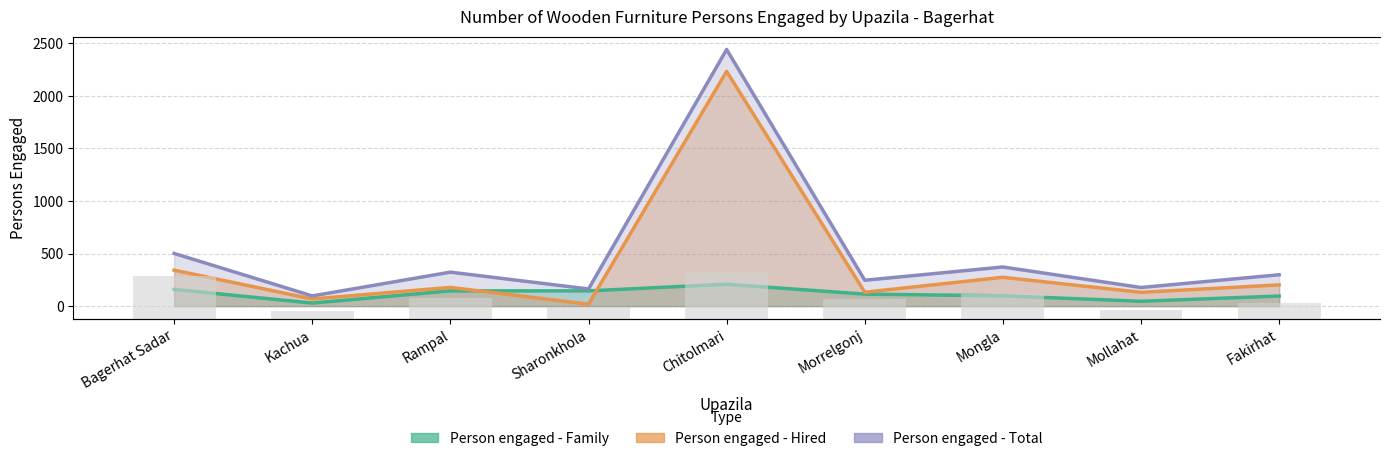

What is the average value?

98